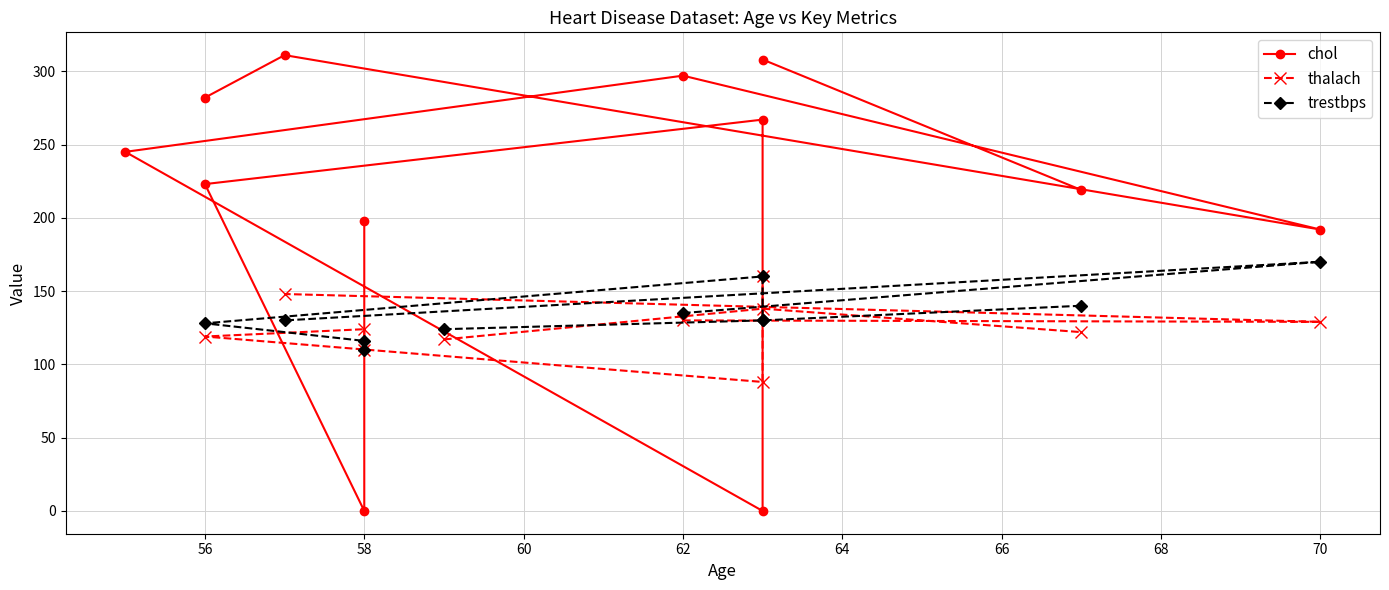

How many values in thalach are above zero?

11